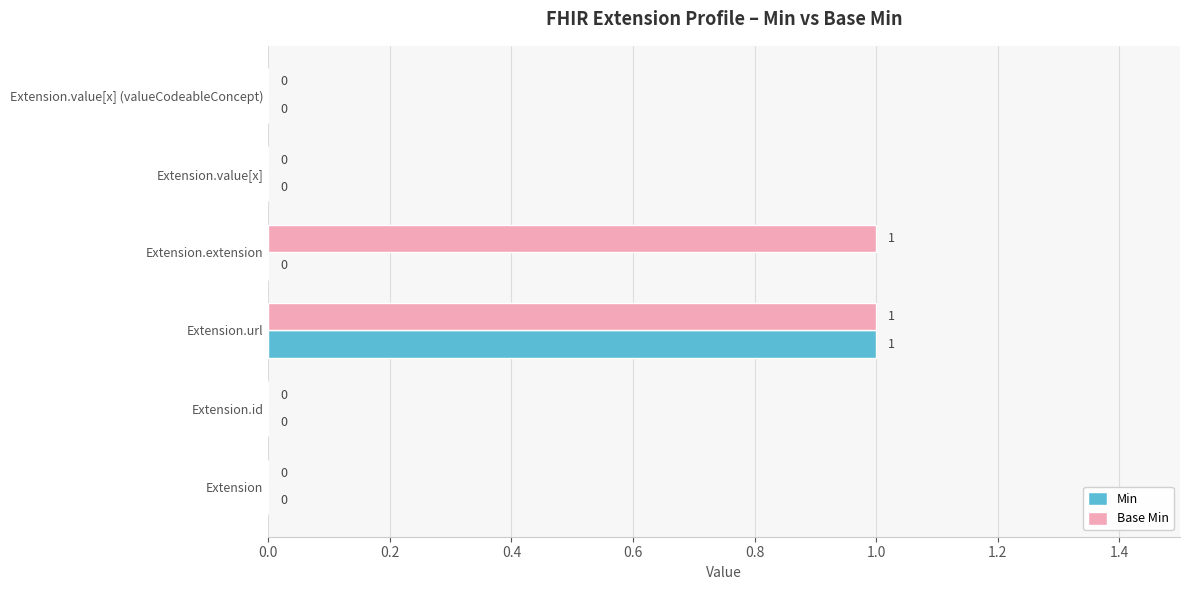

At which label does Min reach its peak?

Extension.url